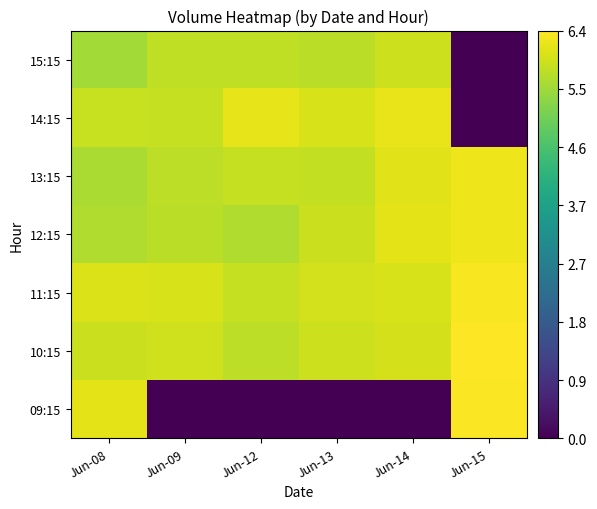

Which has a higher value, Jun-15 or Jun-08?

Jun-15